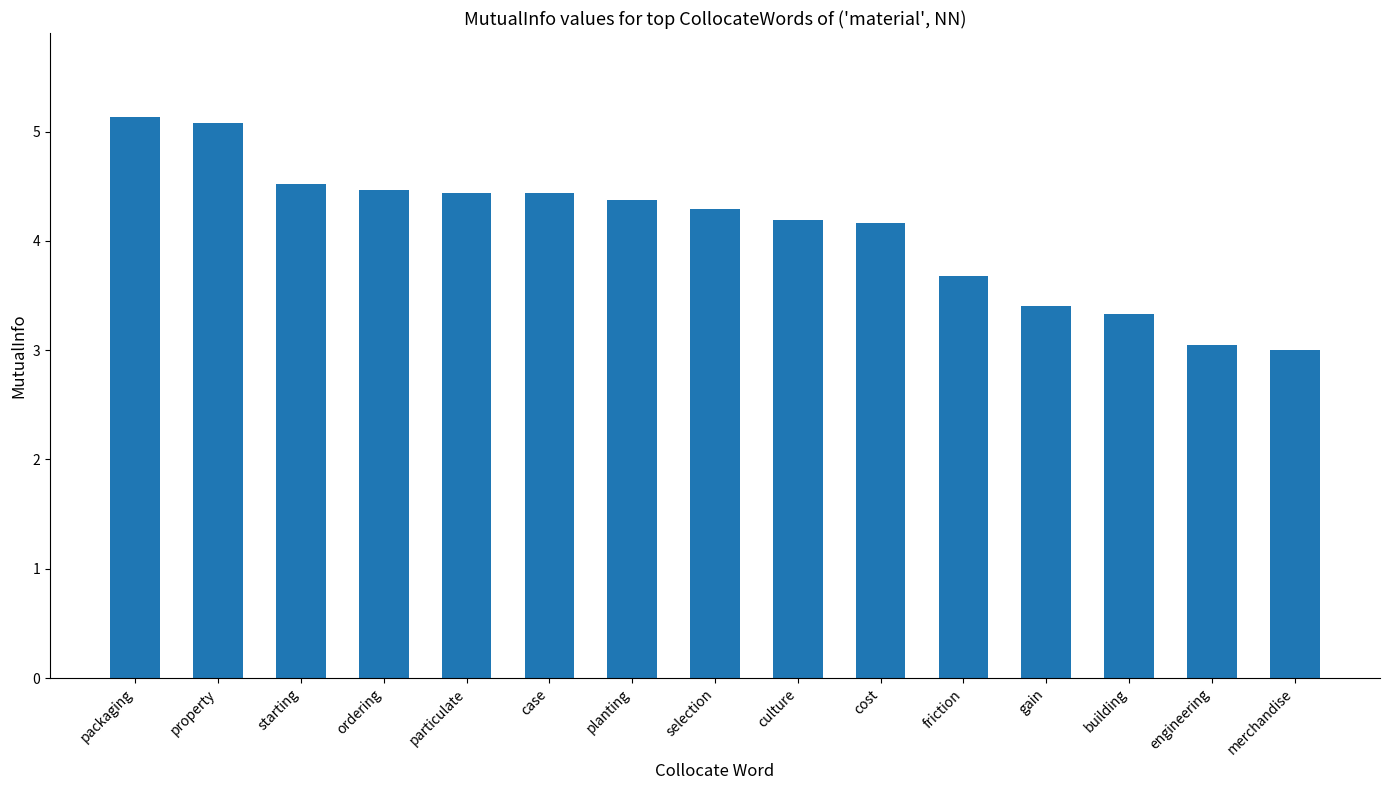

Reading left to right, extract all data points from this chart.

5.1	5.1	4.5	4.5	4.4	4.4	4.4	4.3	4.2	4.2	3.7	3.4	3.3	3.0	3.0